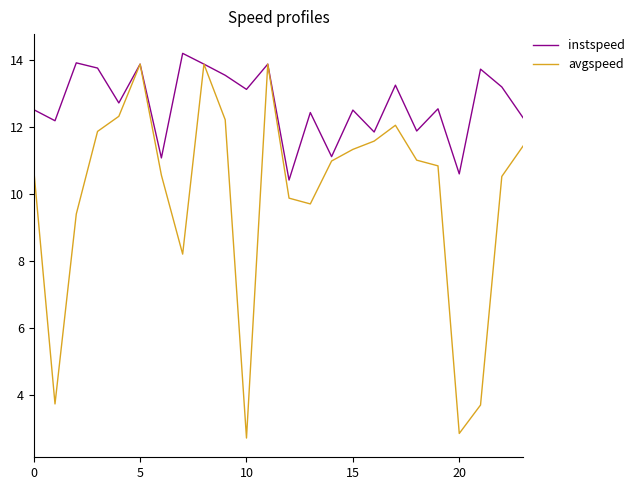

Rank the series by their average value, from lowest to highest.

avgspeed, instspeed